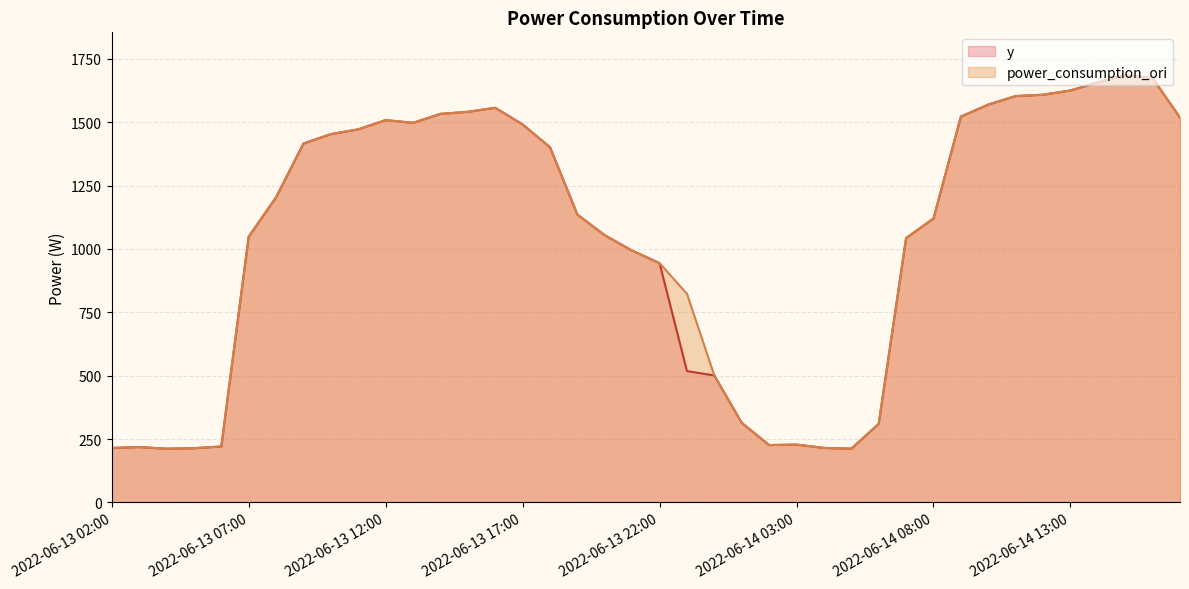

Which series changed the most between 2022-06-13 20:00 and 2022-06-13 21:00?

y